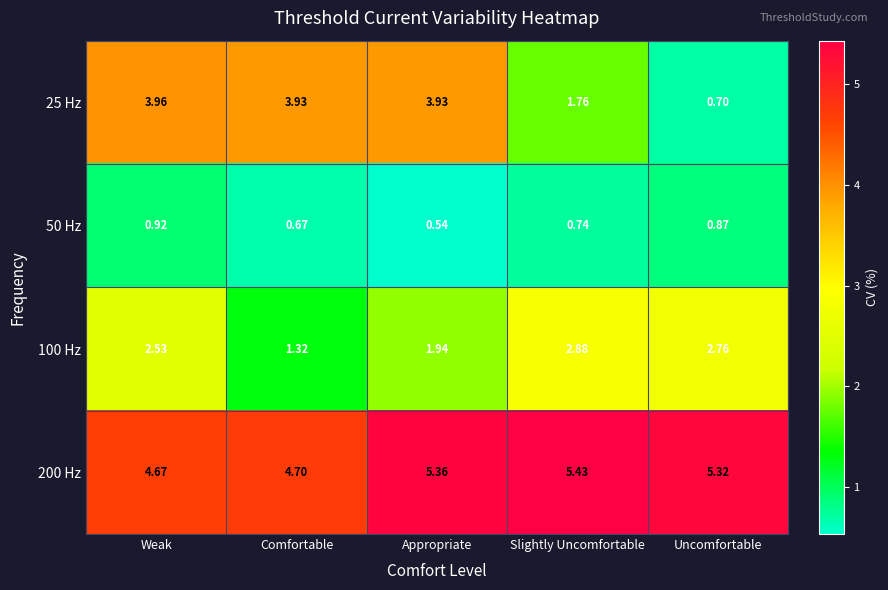

What is the spread (max minus min) of values at Slightly Uncomfortable?

4.7